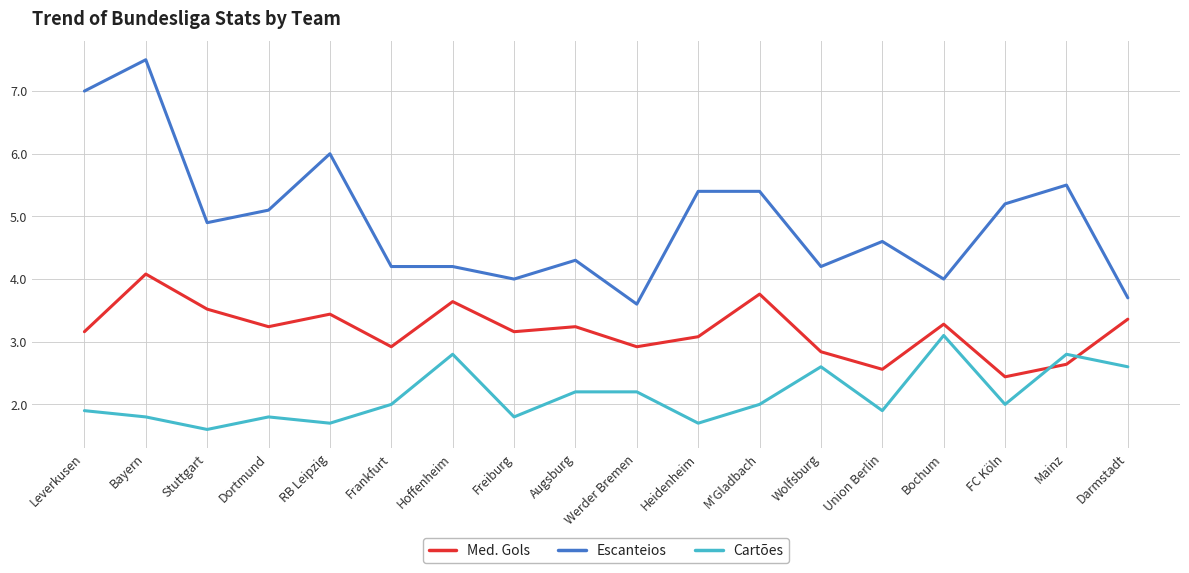

At which category is the sum across all series the highest?

Bayern